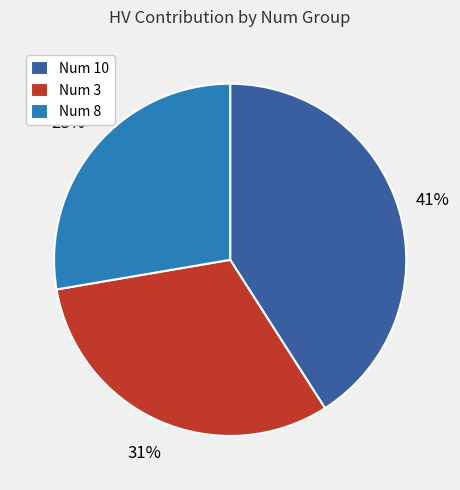

To the nearest percent, what percentage of the pie is Num 3?

31%